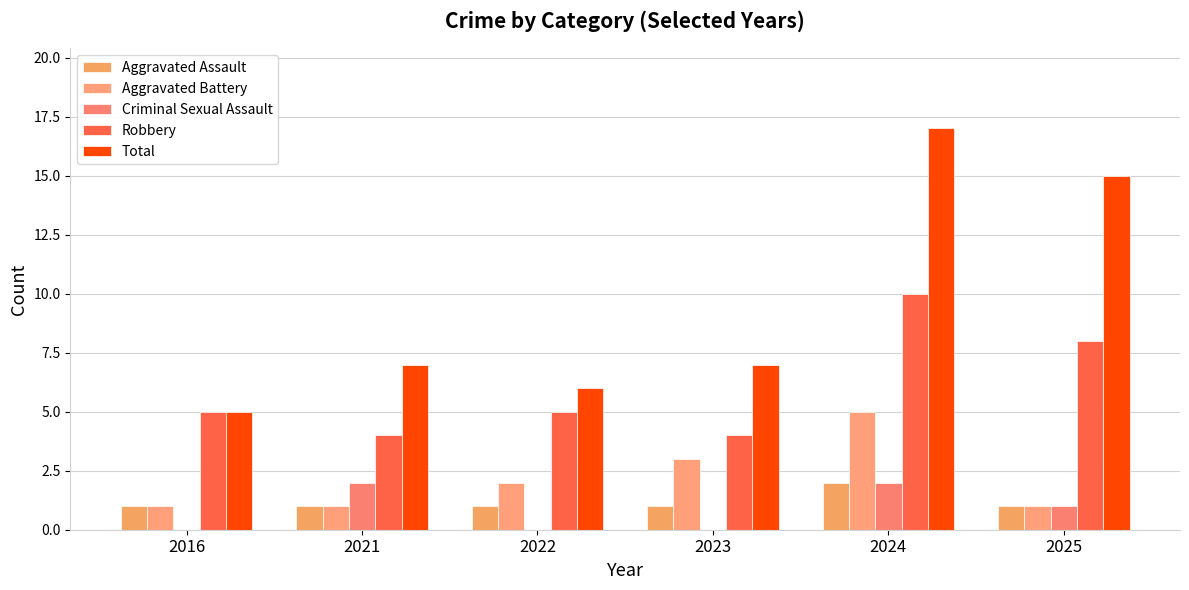

Reading left to right, transcribe all the data shown in this chart.

Aggravated Assault: 2016=1	2021=1	2022=1	2023=1	2024=2	2025=1
Aggravated Battery: 2016=1	2021=1	2022=2	2023=3	2024=5	2025=1
Criminal Sexual Assault: 2016=0	2021=2	2022=0	2023=0	2024=2	2025=1
Robbery: 2016=5	2021=4	2022=5	2023=4	2024=10	2025=8
Total: 2016=5	2021=7	2022=6	2023=7	2024=17	2025=15